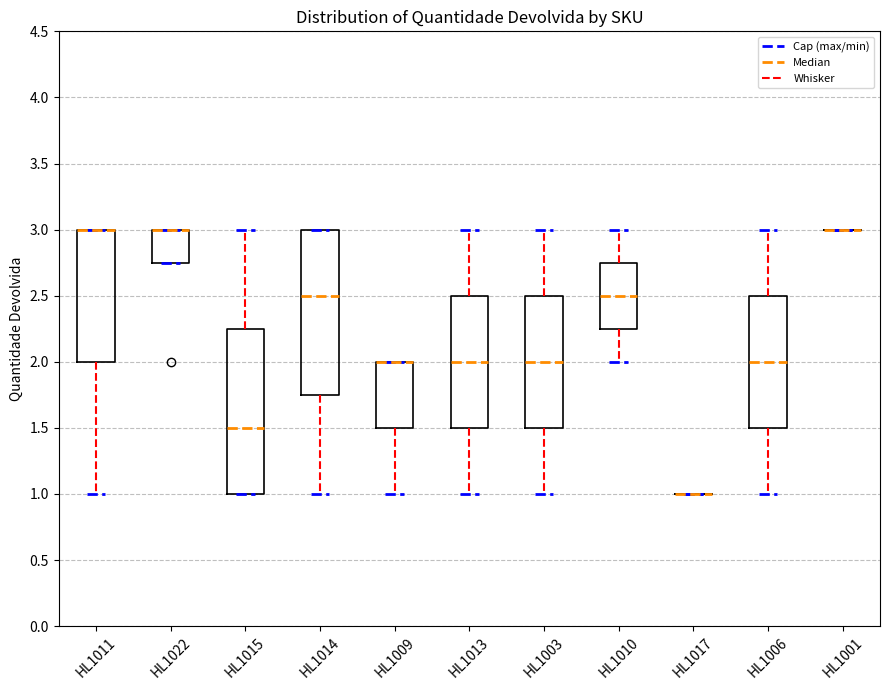

Where is the lower edge of the box for HL1009 on the y-axis? The values are not printed on the chart, so give them approximately, as read against the axis.

1.50